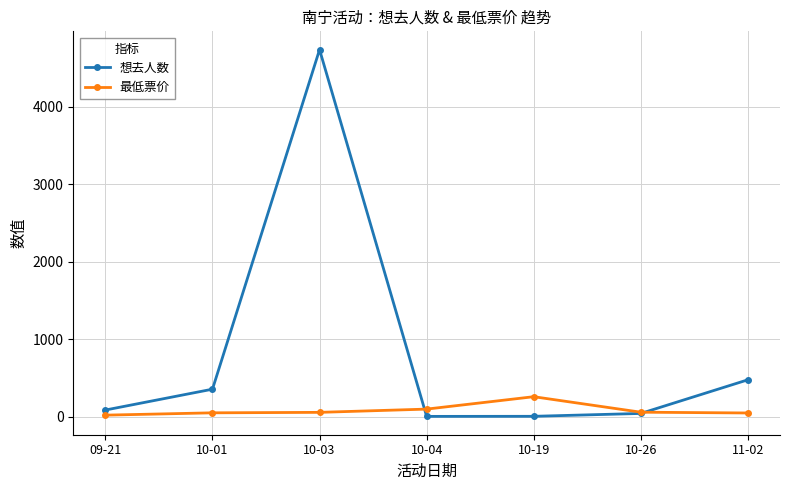

How many data points does each series have?

7